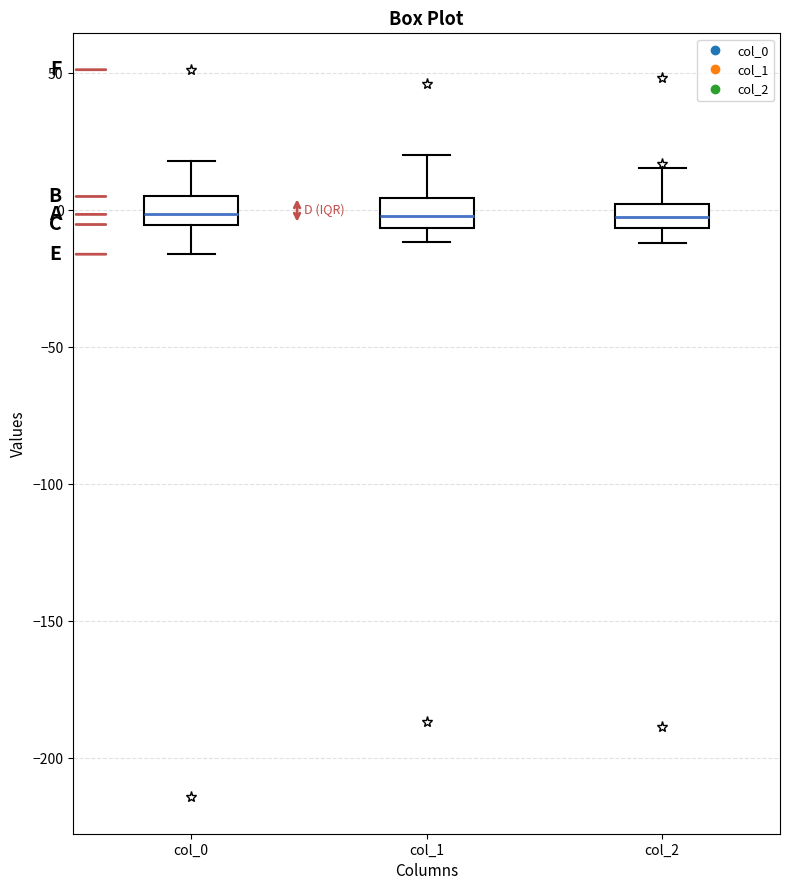

Where does the lower whisker of the box for col_1 end on the y-axis? The values are not printed on the chart, so give them approximately, as read against the axis.

-10